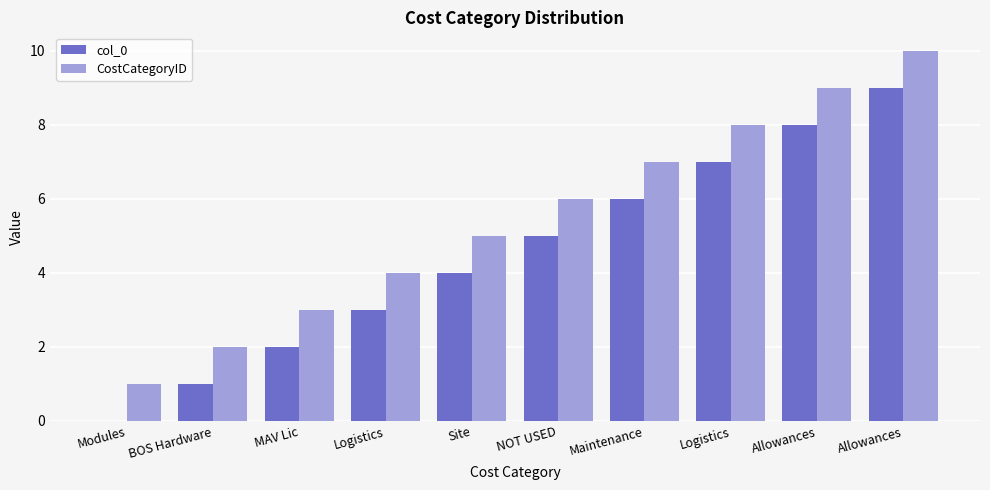

True or false: col_0 has a value of 0 at MAV Lic.

False